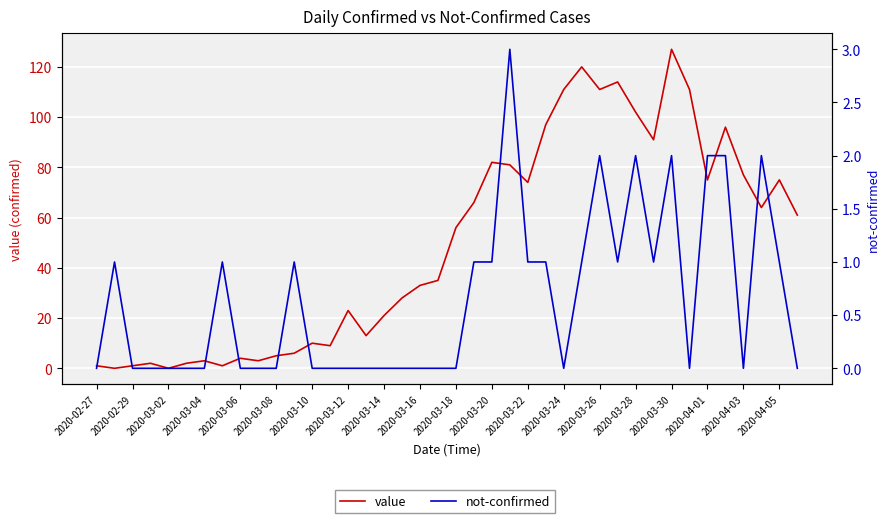

True or false: value and not-confirmed cross at least once.

True